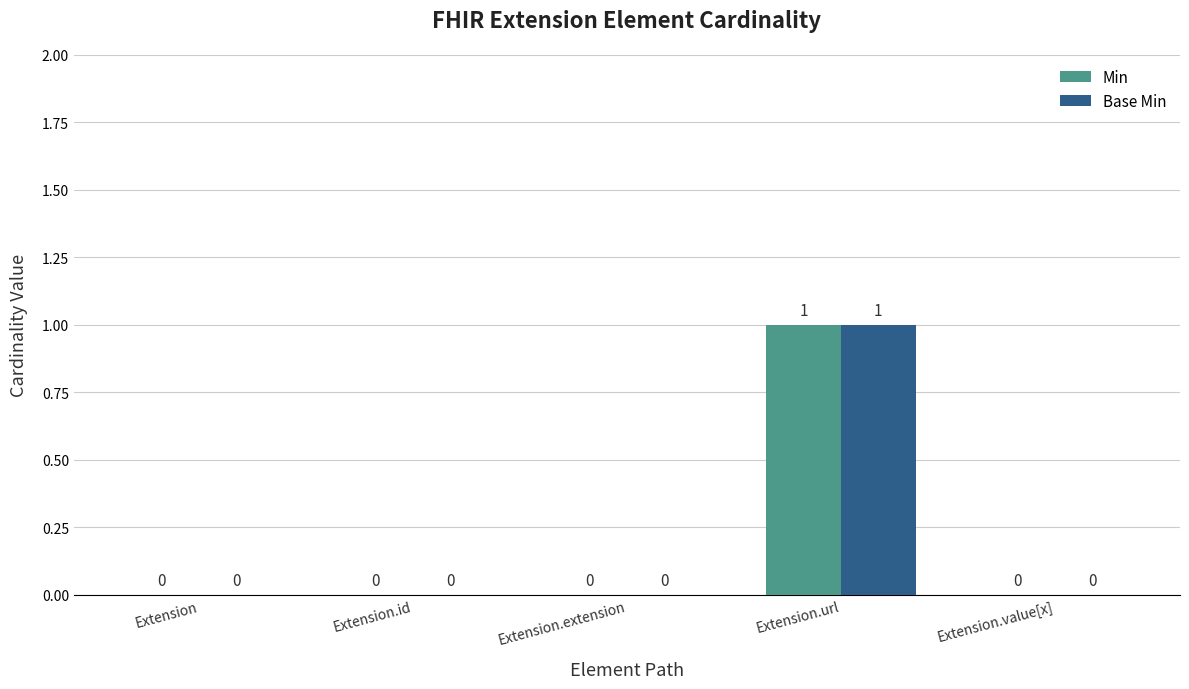

The Min series shows 0 at Extension. True or false?

True